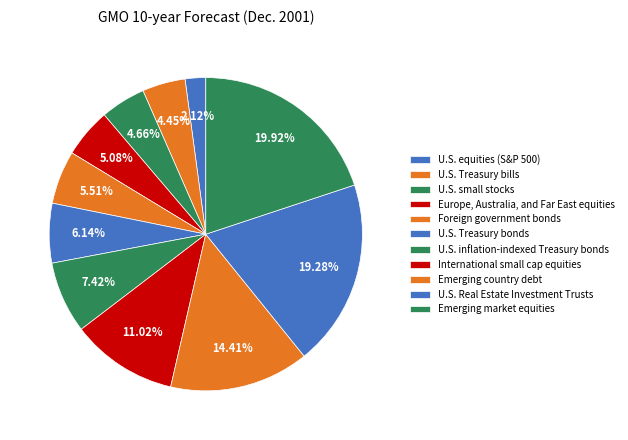

To the nearest percent, what portion does U.S. Treasury bonds represent?

6%